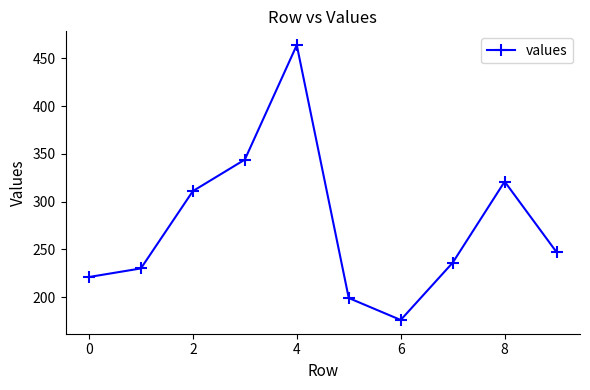

True or false: there are more than 2 points higher than both neighbors.

False